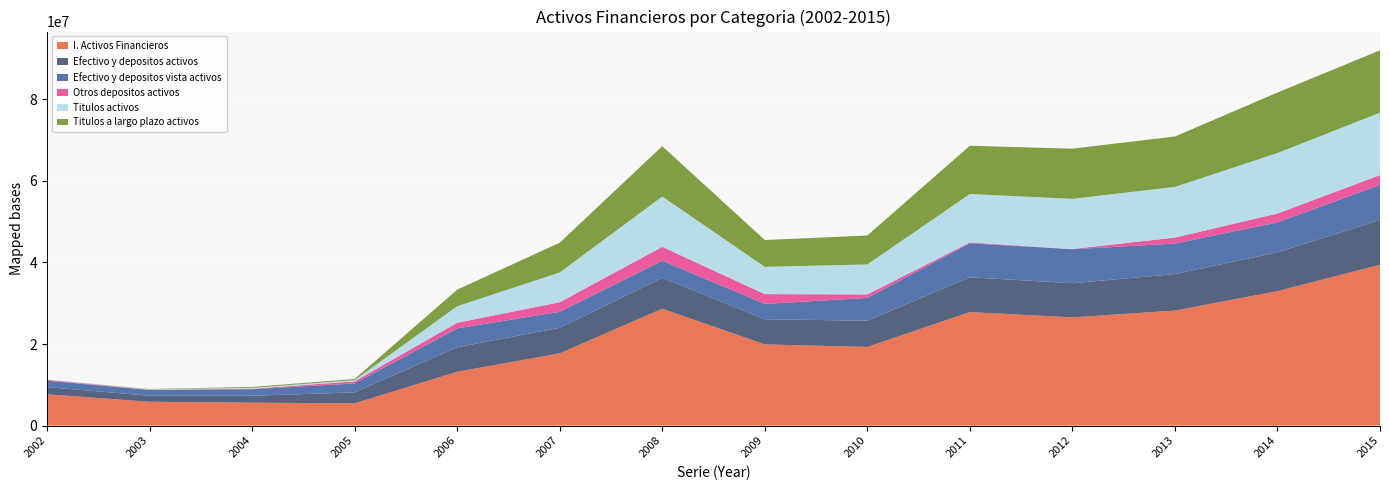

Reading left to right, what are all the values shown in this chart?

I. Activos Financieros: 7673564	5839853	5609132	5452709	13196244	17710205	28660834	19912120	19278944	27828444	26540552	28198124	32975583	39426188
Efectivo y depositos activos: 1770972	1475952	1713783	2699686	6012072	6267469	7586335	6165224	6443313	8541307	8380338	8957135	9514219	11005192
Efectivo y depositos vista activos: 1561653	1420992	1588133	2192046	4631310	3931405	4181080	3764161	5582221	8346282	8331264	7488648	7329148	8612768
Otros depositos activos: 209319	54960	125650	507640	1380762	2336064	3405254	2401062	861092	195025	49074	1468487	2185071	2392424
Titulos activos: 32016	91468	219995	292247	4055334	7298898	12343672	6688168	7360770	11874559	12306005	12419564	14835735	15299550
Titulos a largo plazo activos: 20284	82446	219995	284768	4055334	7298898	12336351	6572163	7088833	11834963	12306005	12360753	14832410	15290268